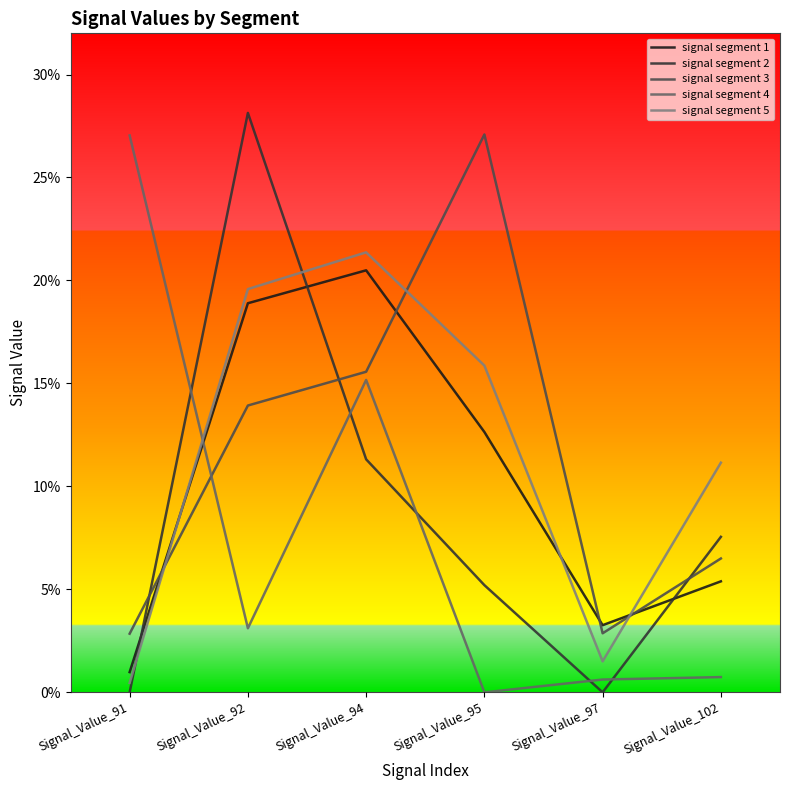

What is the sum of all signal segment 1 values?

0.6